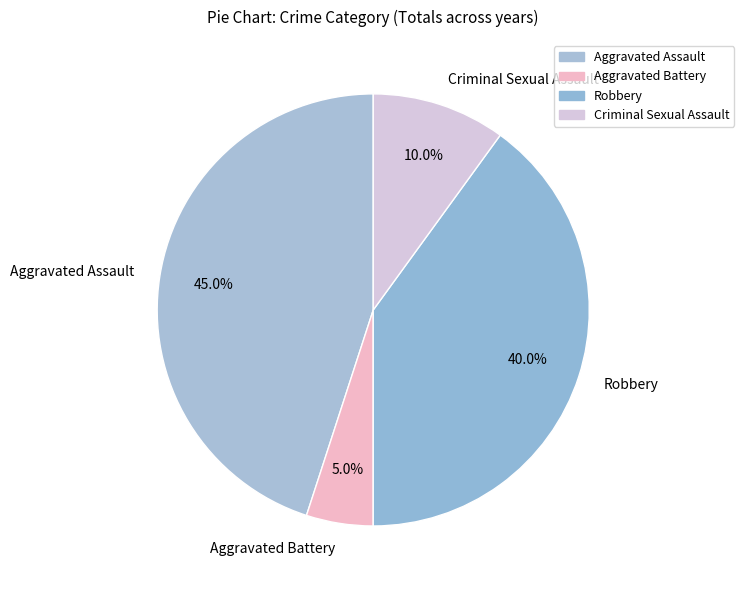

What percentage do Aggravated Assault and Aggravated Battery together represent?

50.0%